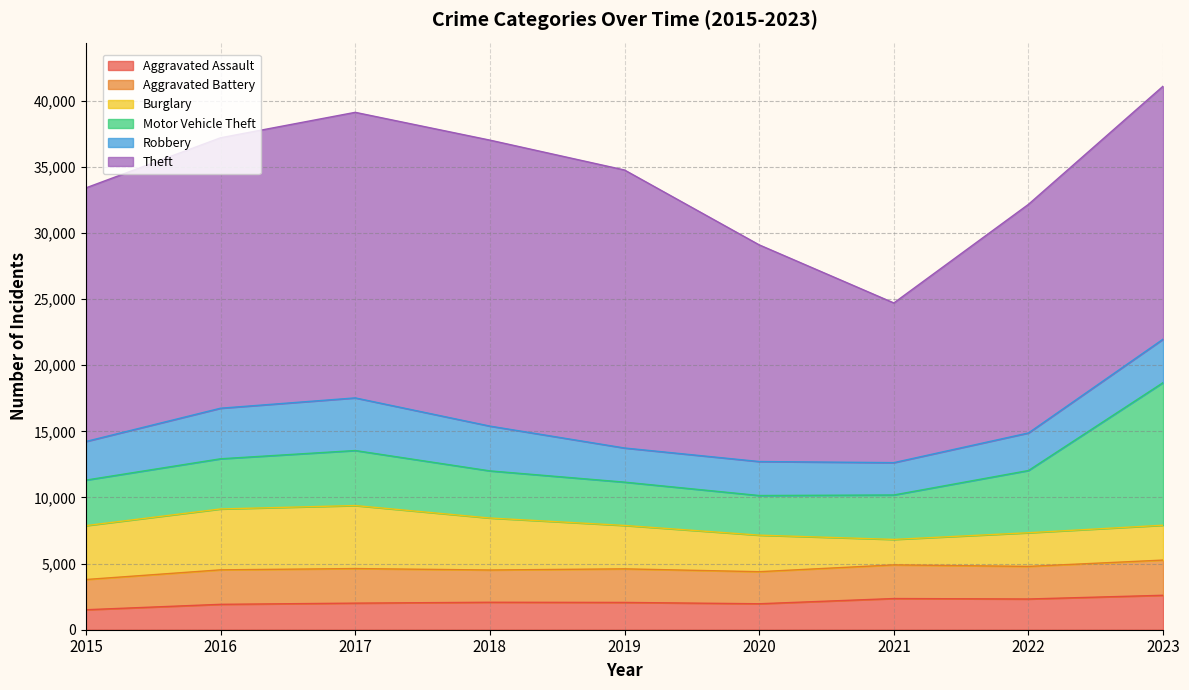

Reading left to right, transcribe all the data shown in this chart.

Aggravated Assault: 1511	1920	2010	2076	2063	1963	2358	2323	2604
Aggravated Battery: 2285	2607	2614	2439	2539	2424	2544	2465	2662
Burglary: 4074	4603	4764	3930	3281	2763	1925	2544	2635
Motor Vehicle Theft: 3441	3794	4160	3564	3275	2996	3360	4705	10783
Robbery: 2920	3823	3979	3386	2581	2570	2445	2840	3286
Theft: 19173	20445	21589	21620	21017	16381	12073	17284	19127